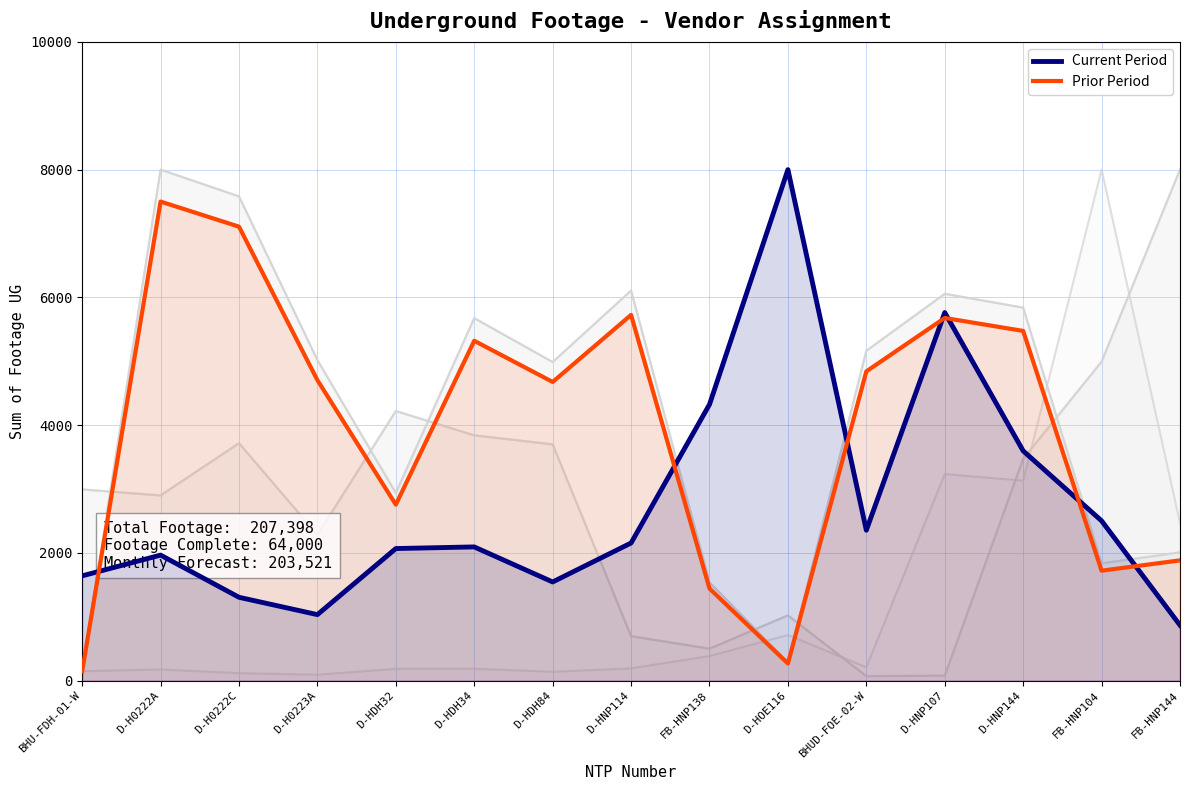

True or false: Prior Period and Current Period intersect in this chart.

True